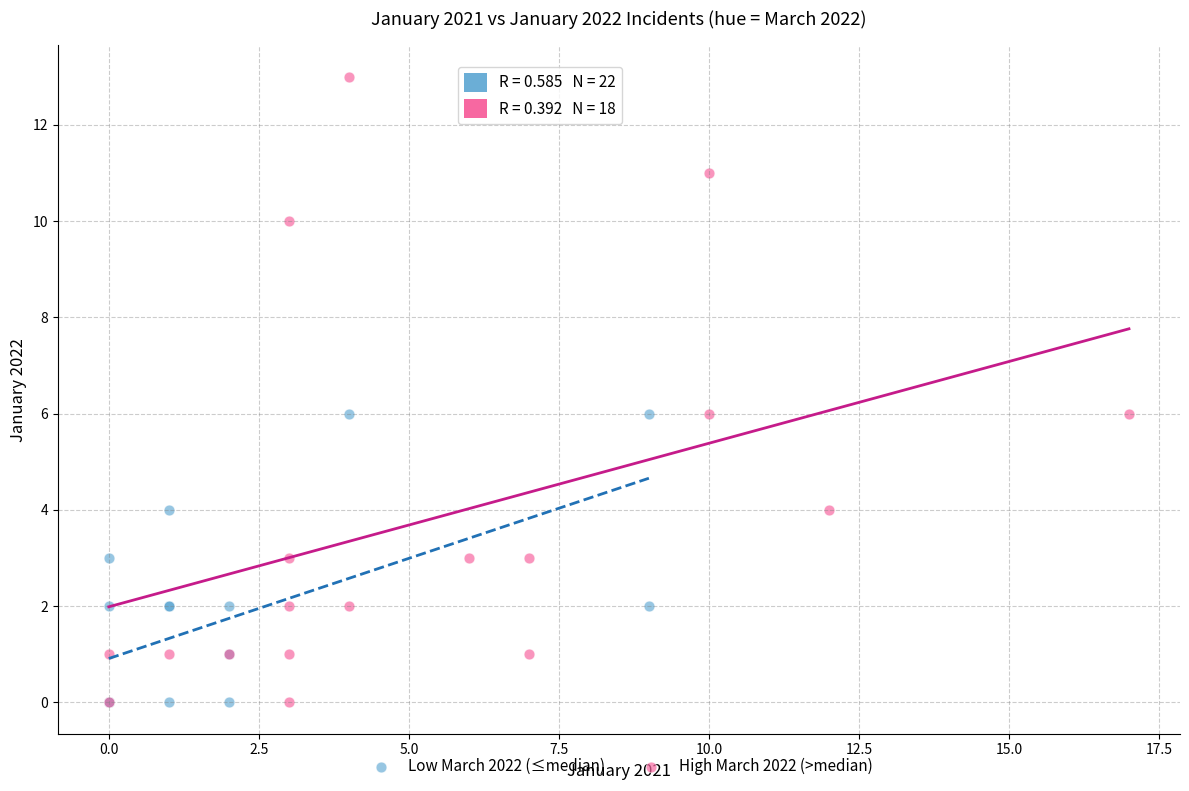

Which series reaches the maximum Y coordinate?

High March 2022 (>median)